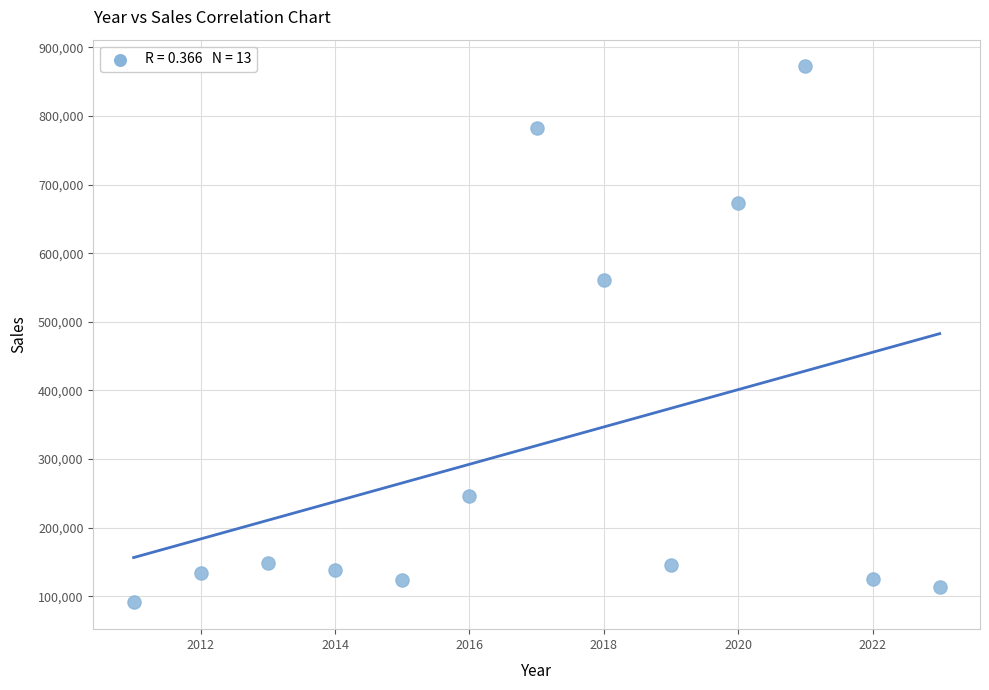

What Y value in the scatter plot is closest to 481649?

561235